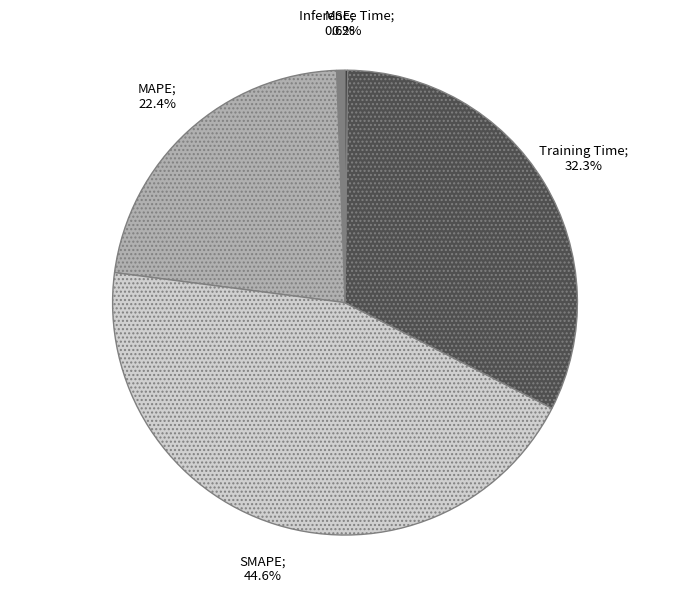

Is there a majority slice in this chart?

No